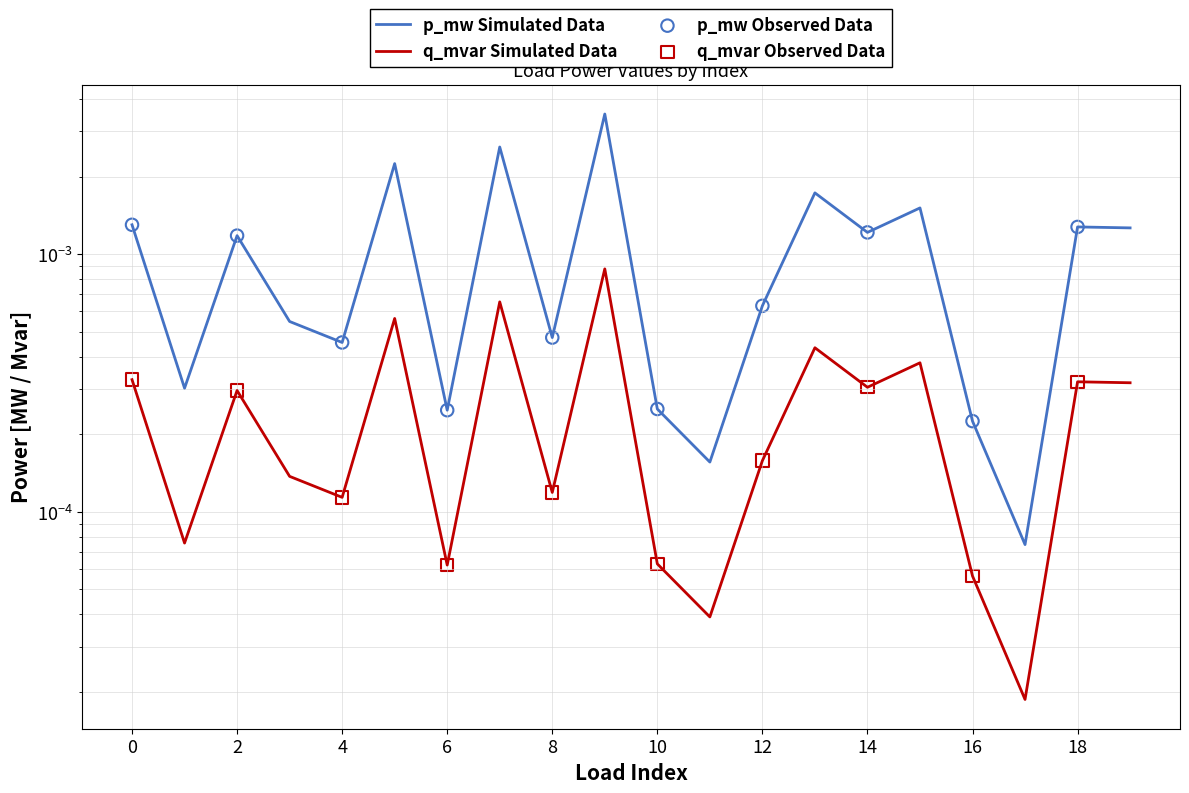

Which series has the largest Y range (max minus min)?

p_mw